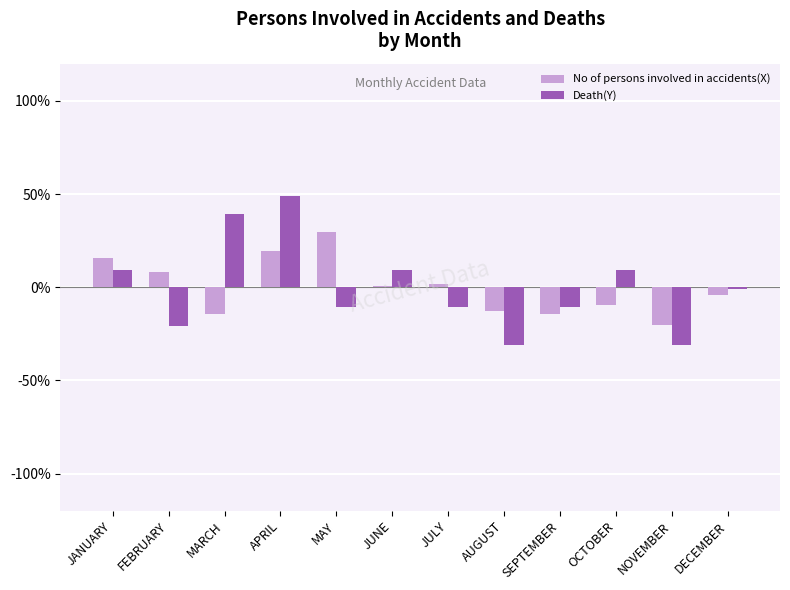

What is the spread (max minus min) of values at JULY?

12.8